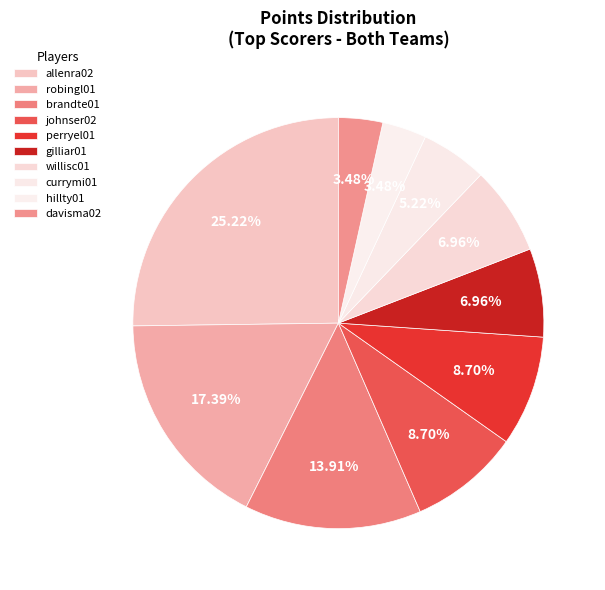

Is the sum of davisma02 and gilliar01 greater than half?

No